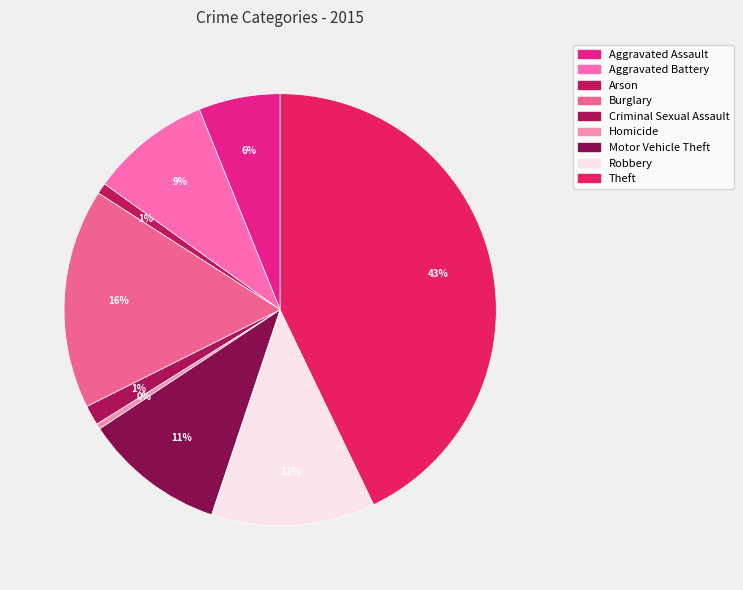

To the nearest percent, what portion does Burglary represent?

16%